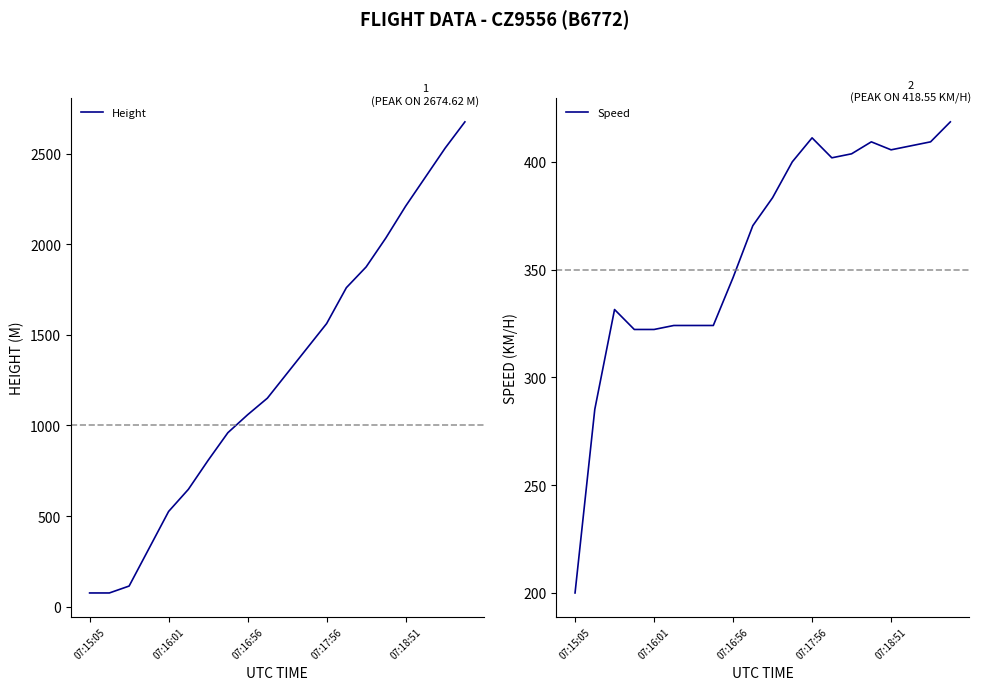

What are all the series names shown in the legend?

Height, Speed